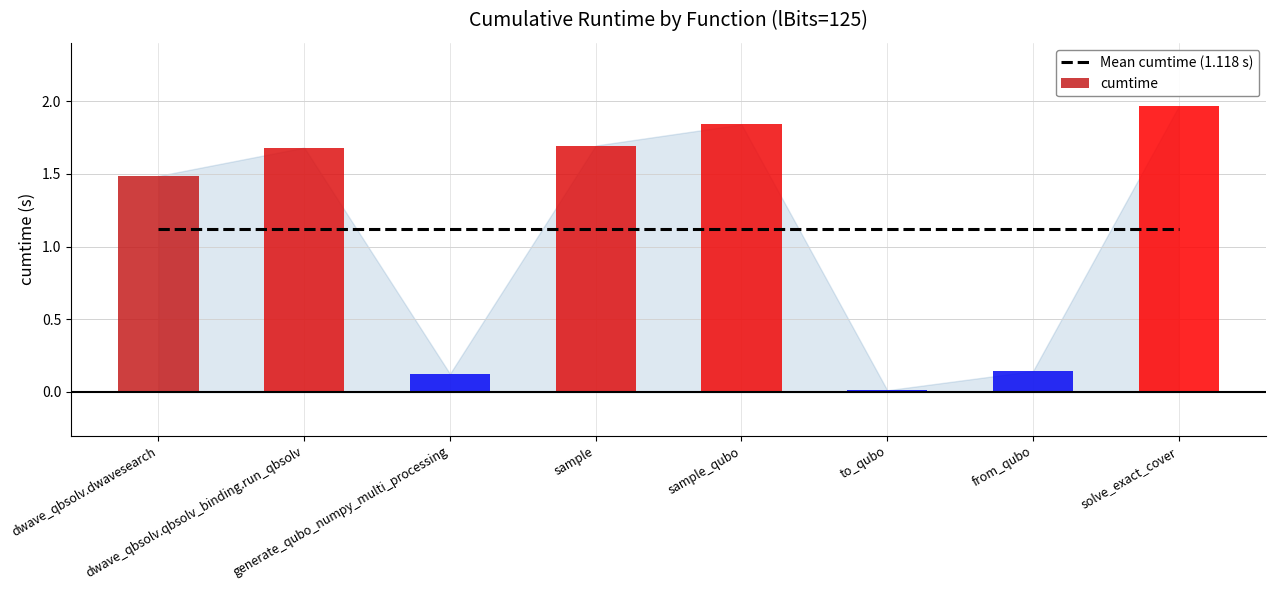

What value does the data have at dwave_qbsolv.dwavesearch?

1.5